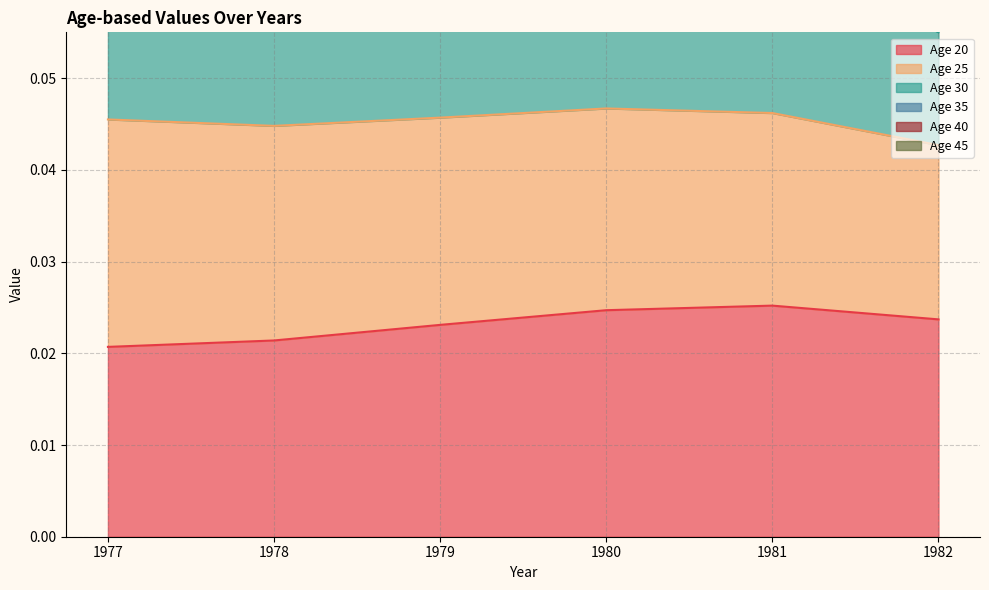

Is it true that Age 30 equals 0.3 at 1979?

False